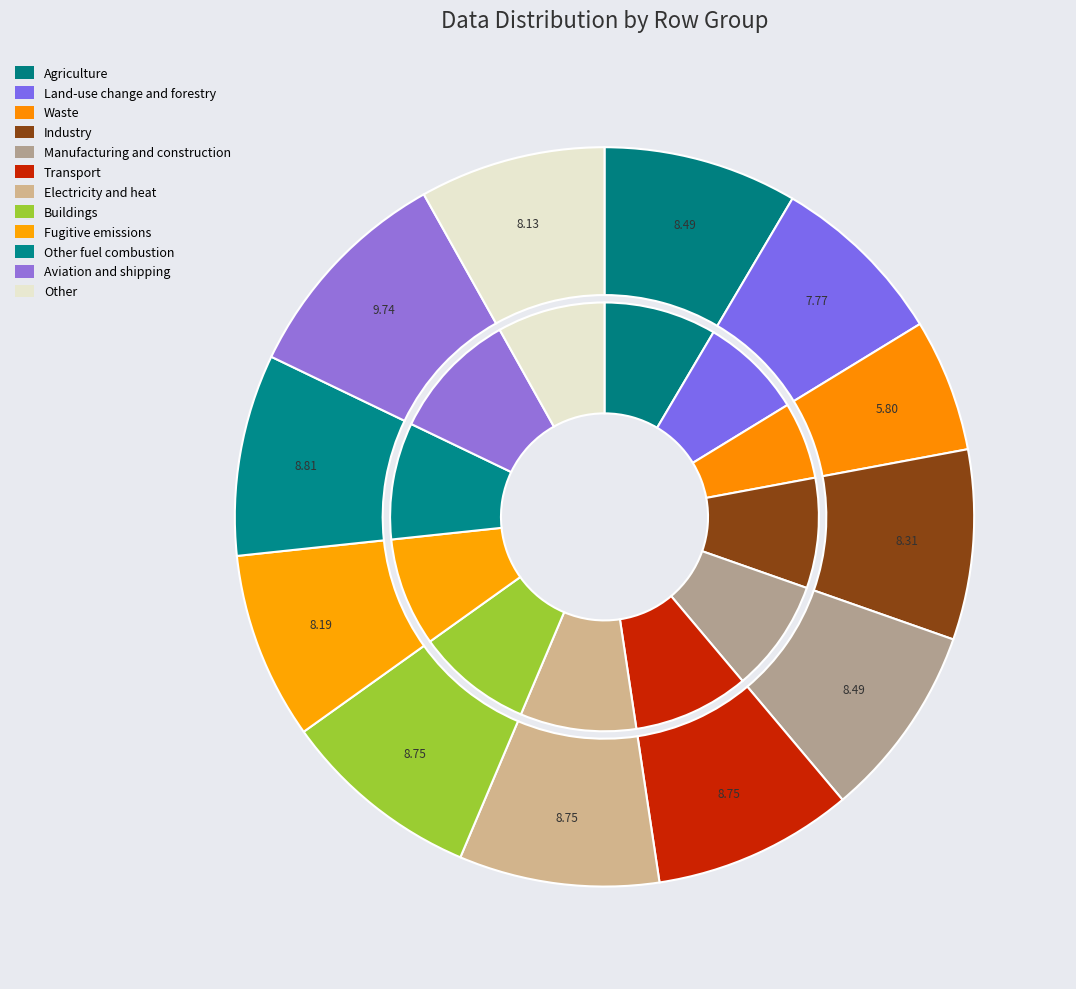

Is it true that 0.0 is 22% of the pie?

False